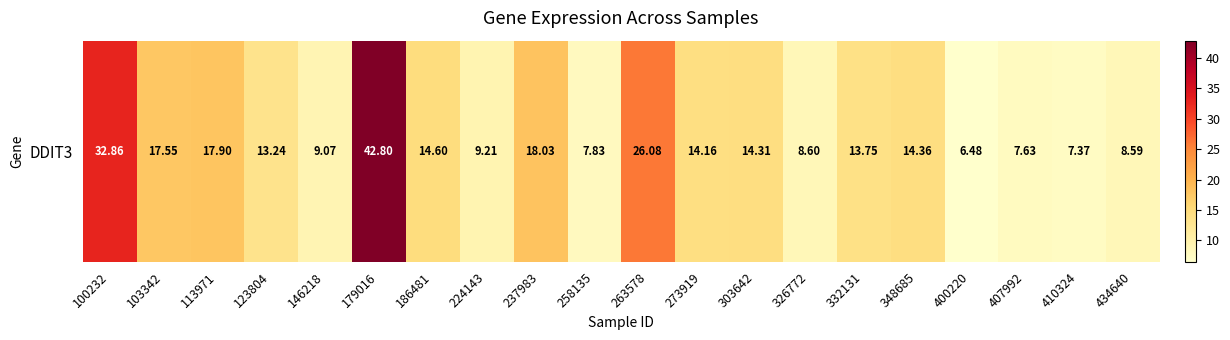

Reading left to right, transcribe all the data shown in this chart.

32.9	17.6	17.9	13.2	9.1	42.8	14.6	9.2	18.0	7.8	26.1	14.2	14.3	8.6	13.8	14.4	6.5	7.6	7.4	8.6